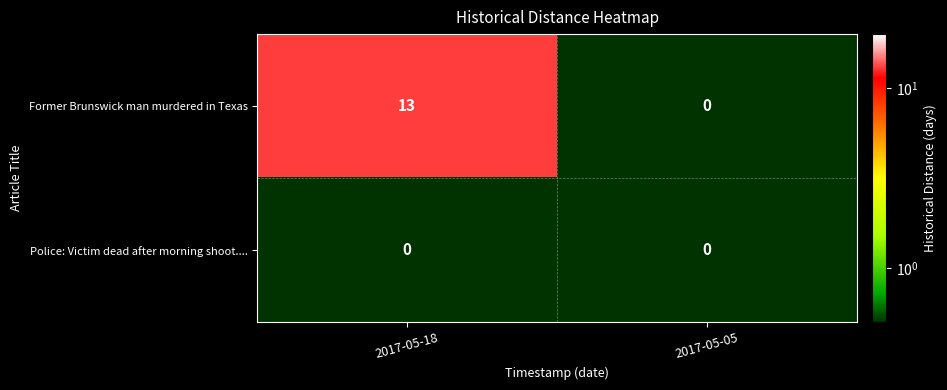

What is the difference between the Former Brunswick man murdered in Texas values at 2017-05-05 and 2017-05-18?

13